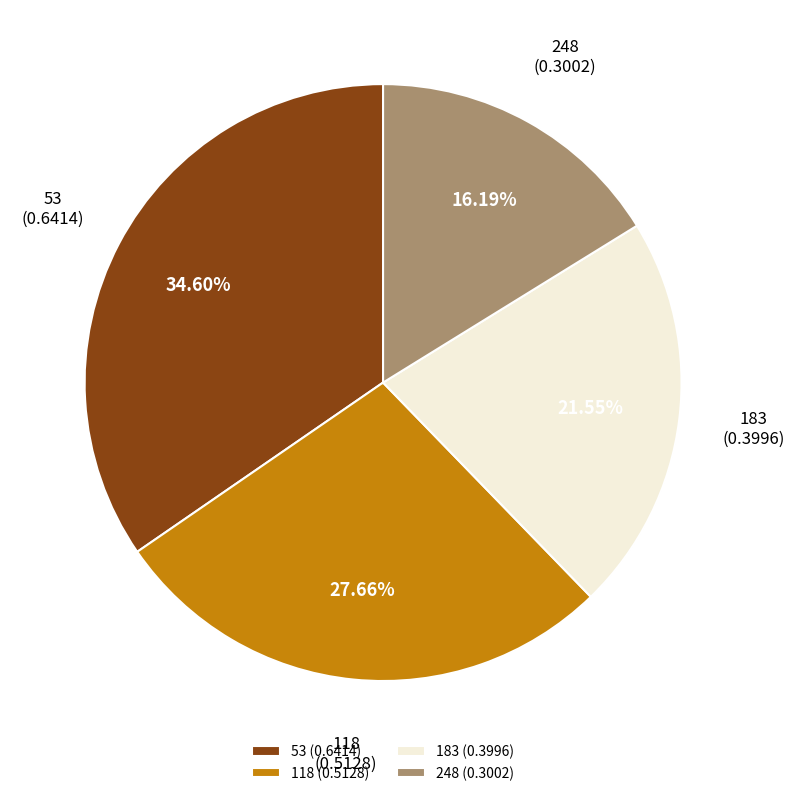

To the nearest percent, what portion does 248 represent?

16%